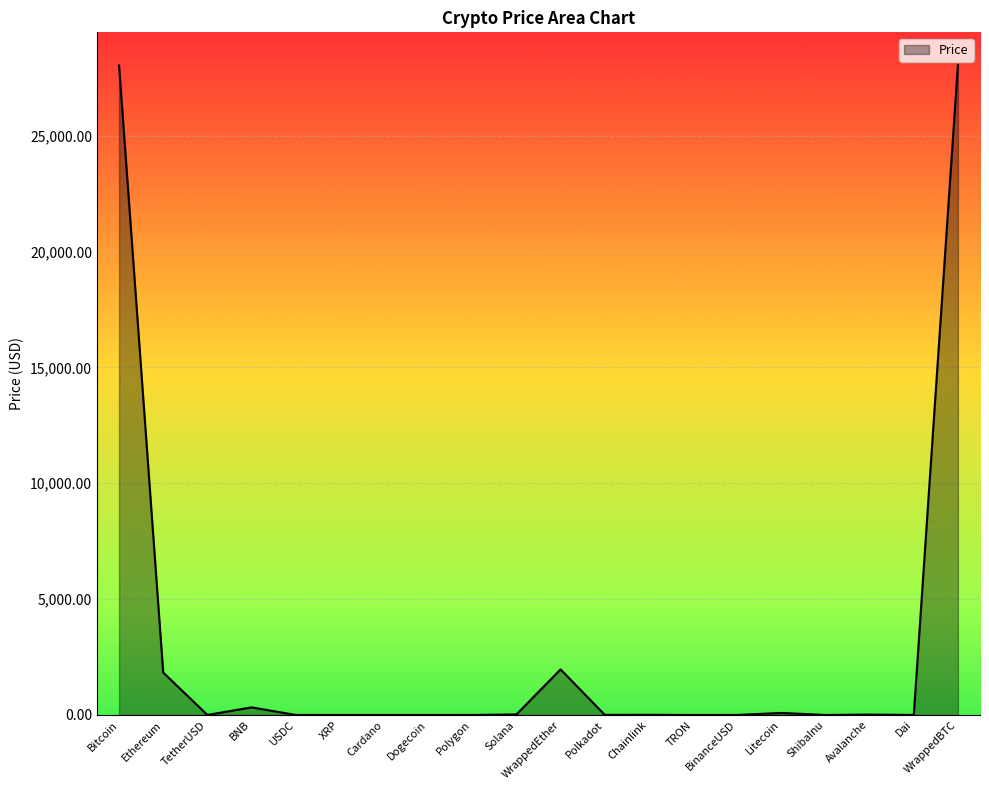

How many lines are shown in the chart?

1